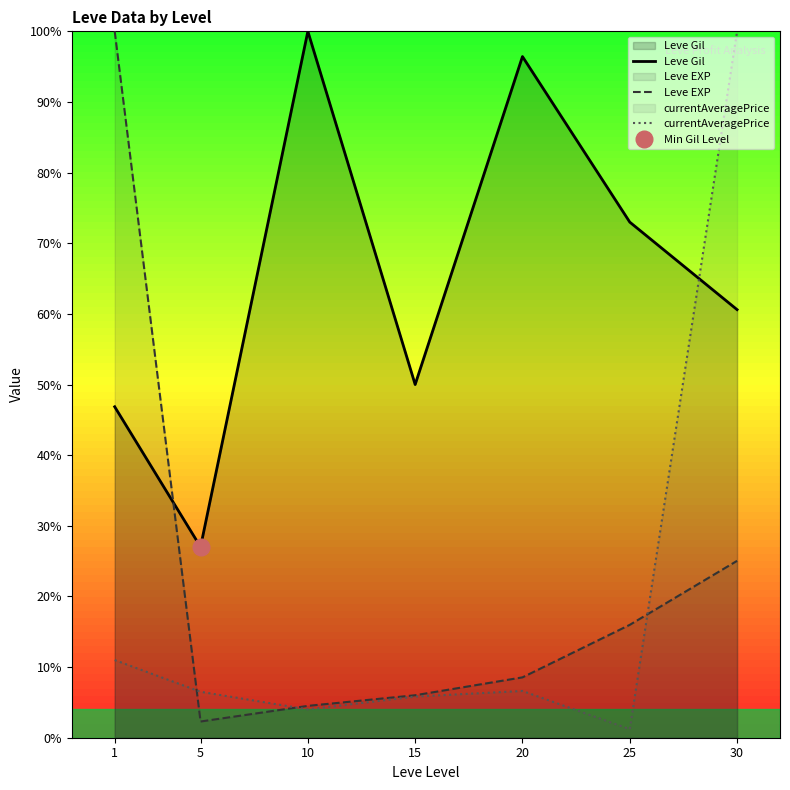

How many values in the Leve Gil series exceed 60?

4